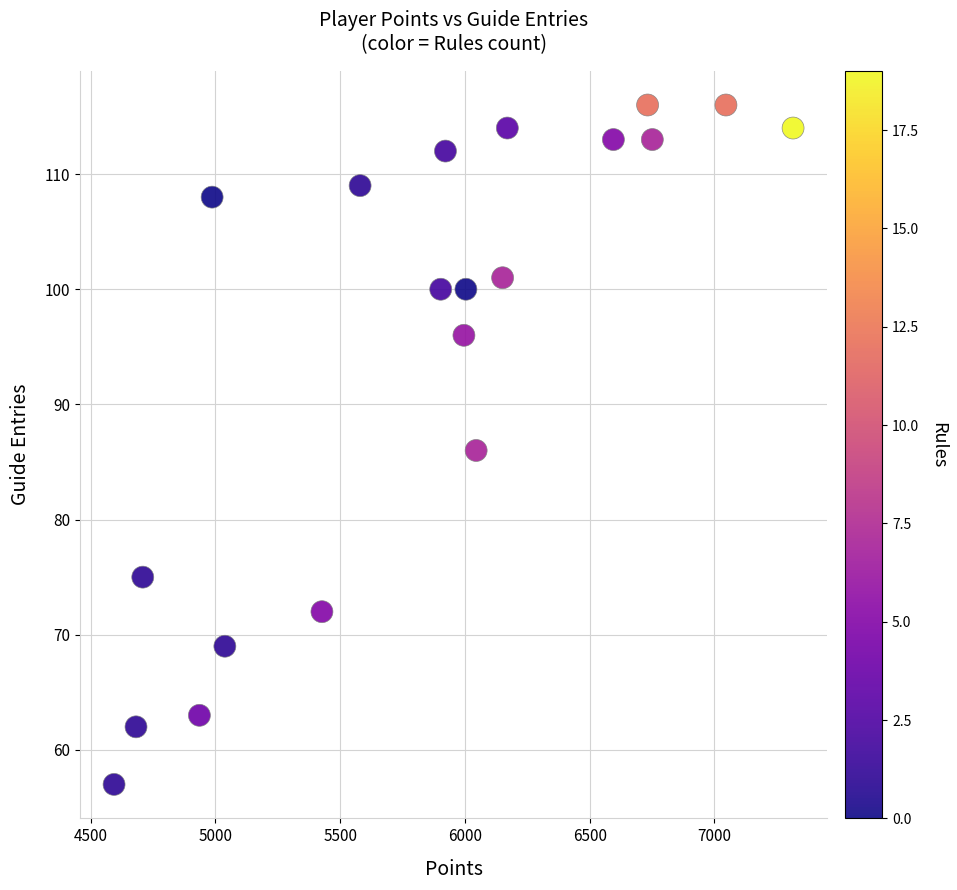

What is the range of Y values (max minus min)?

59